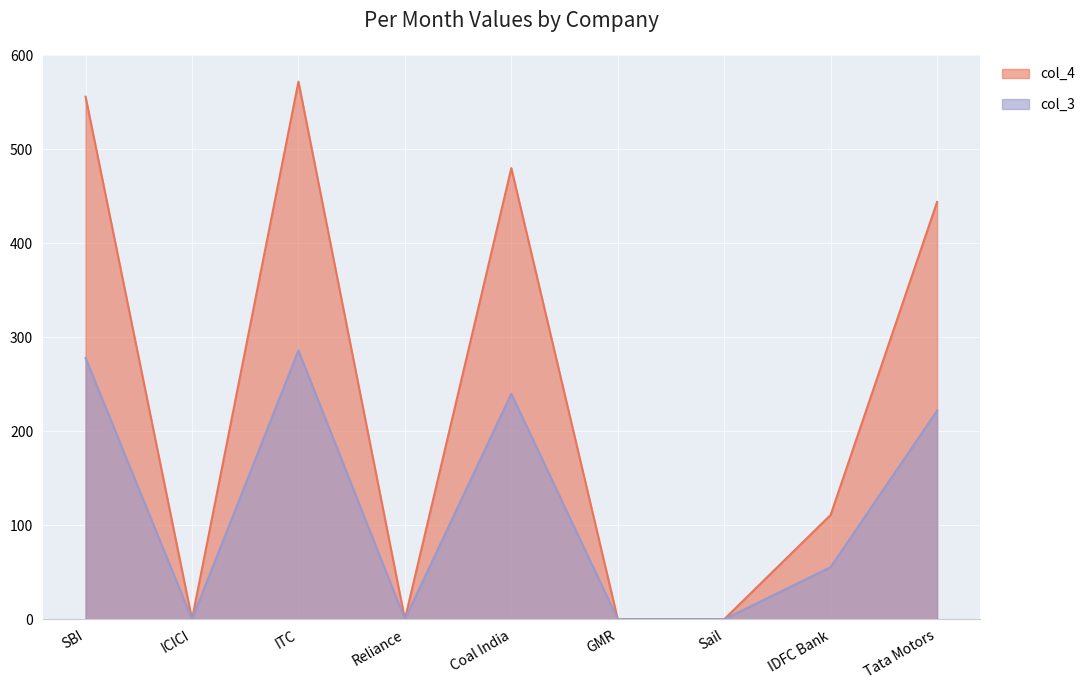

Rank the series by their average value, from highest to lowest.

col_4, col_3